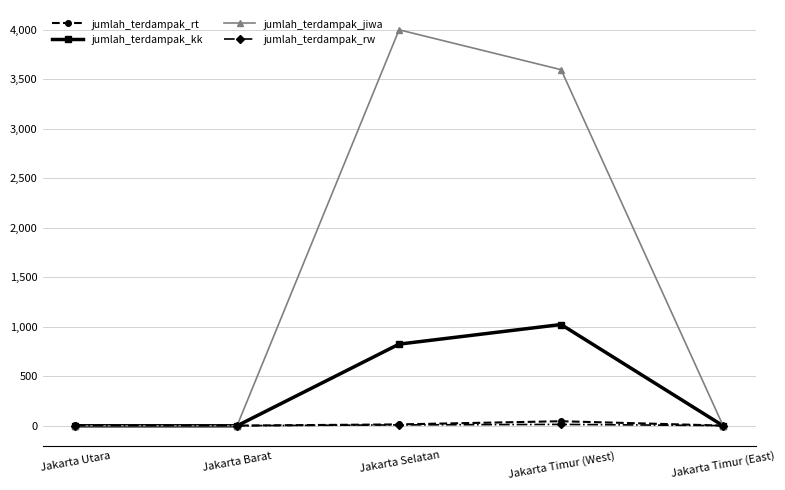

Count the number of categories in the chart.

5